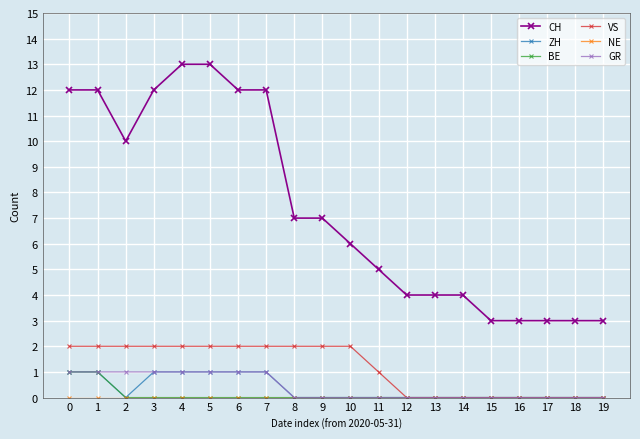

What value does the VS series have at 7?

2